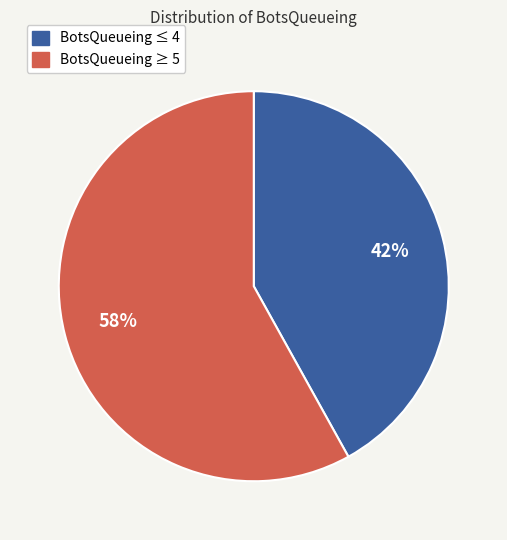

To the nearest percent, what is the difference between the largest and smallest slice percentages?

16%